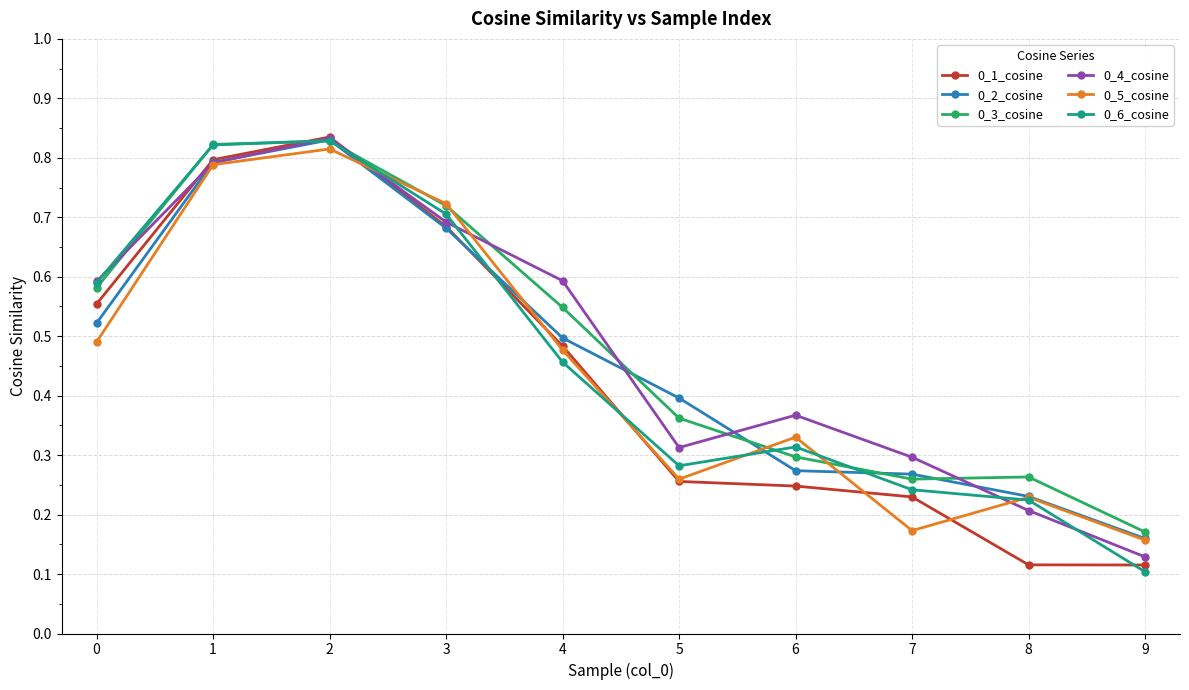

True or false: 0_5_cosine and 0_4_cosine cross at least once.

True